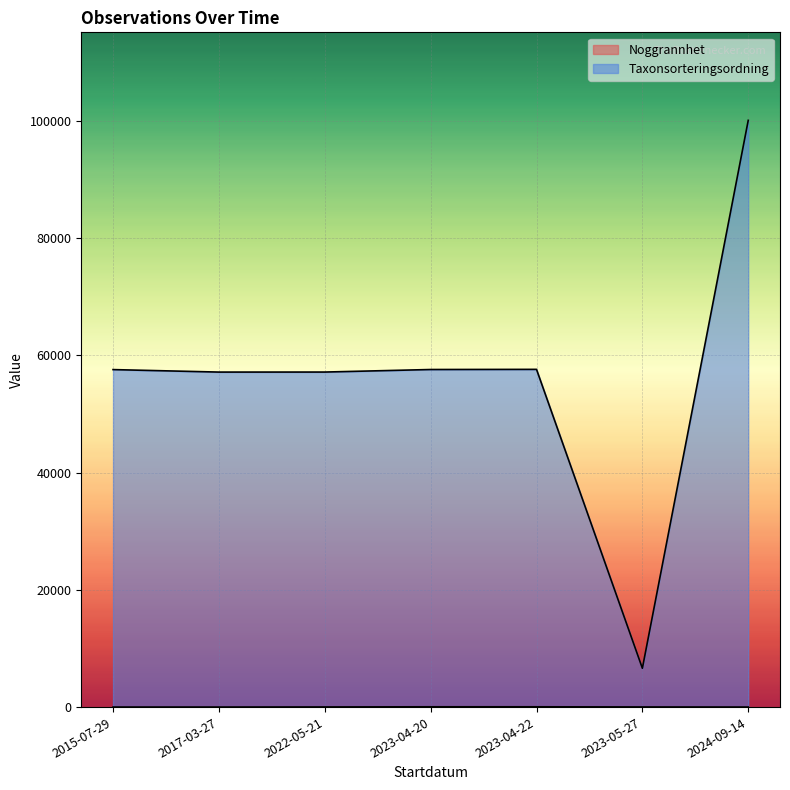

The Taxonsorteringsordning series shows 78620 at 2015-07-29. True or false?

False